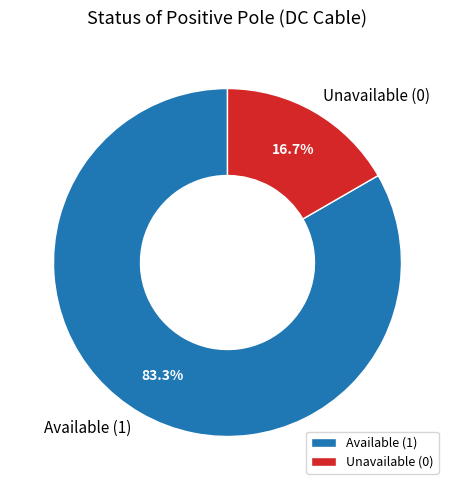

Which has a higher value, Unavailable (0) or Available (1)?

Available (1)